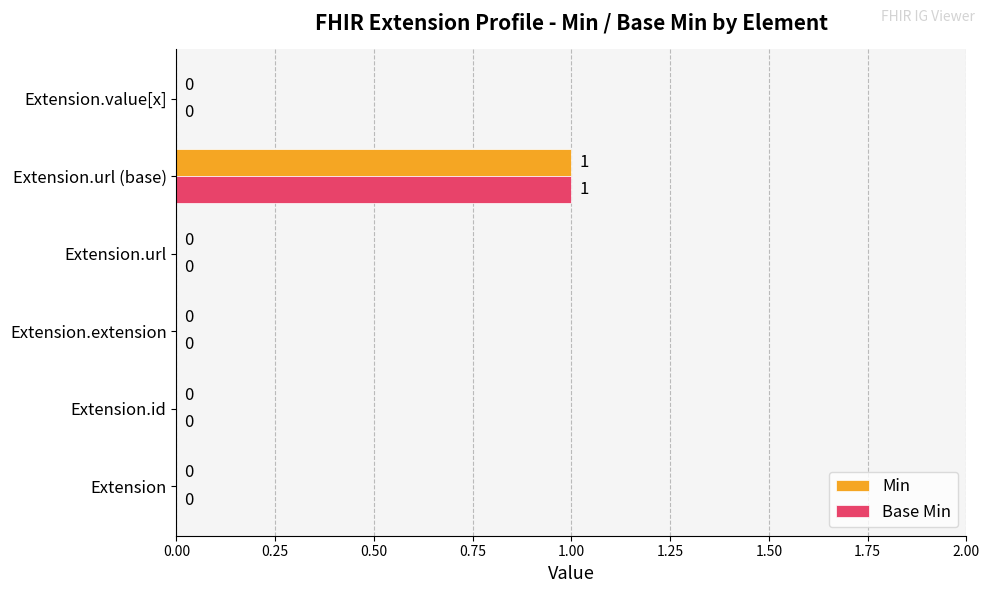

At which category is the sum across all series the highest?

Extension.url (base)